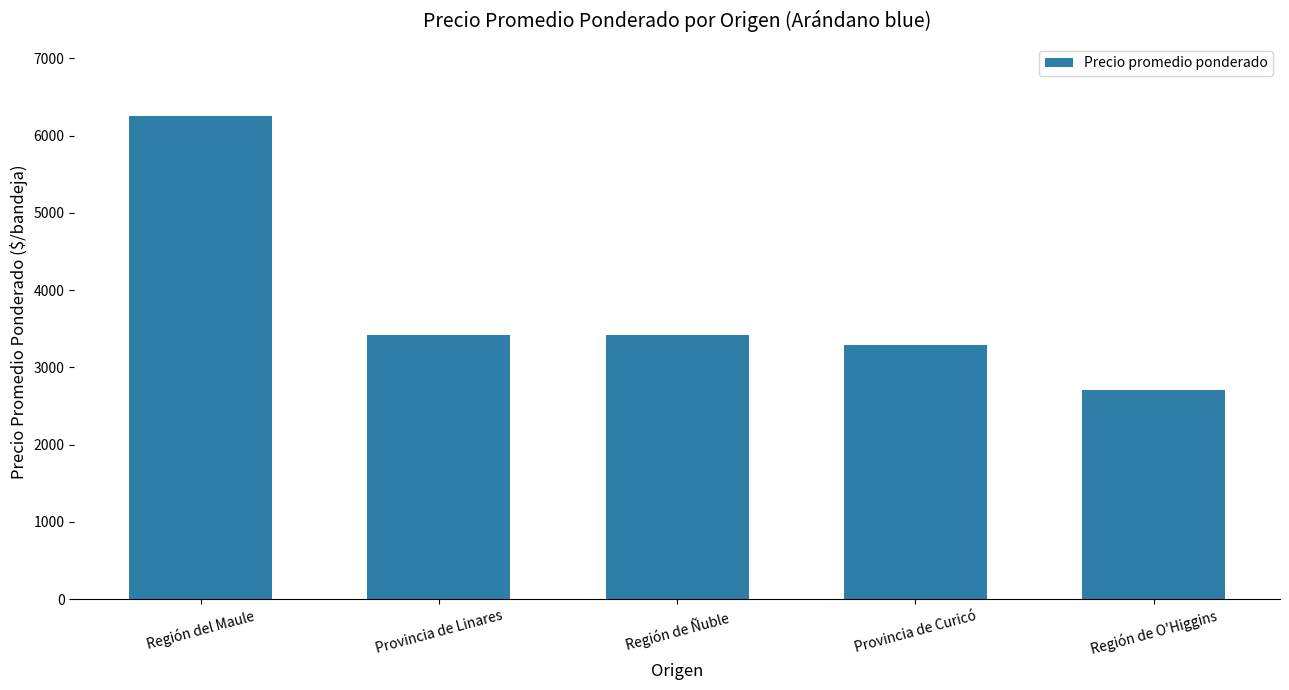

Approximately how many times larger is the value at Región de Ñuble compared to Región de O'Higgins?

1.3